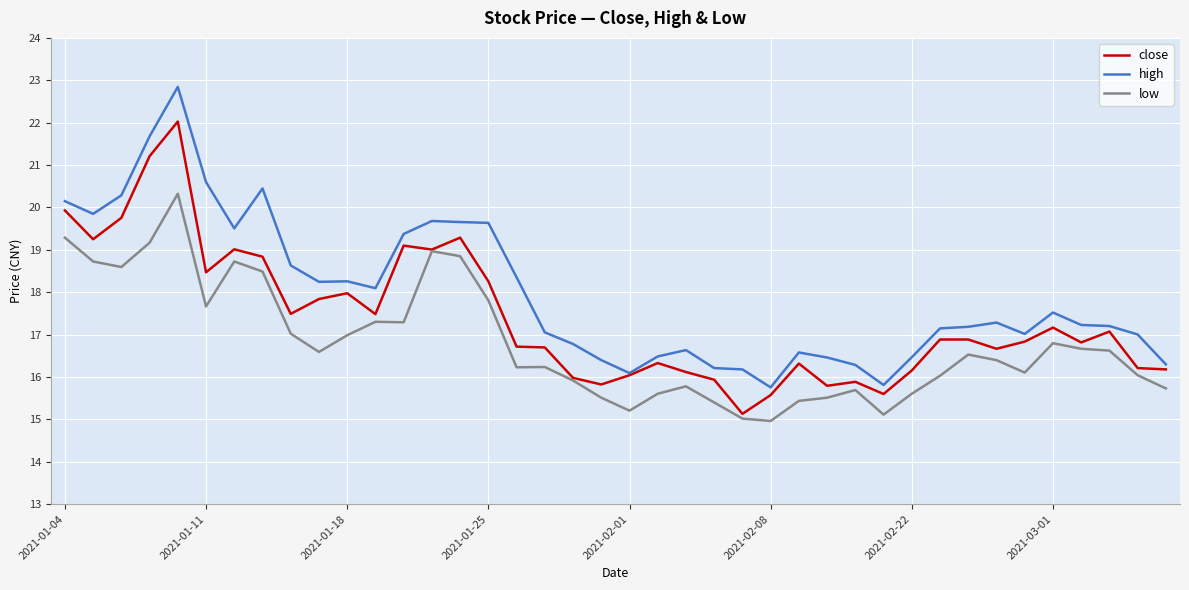

How many lines are shown in the chart?

3